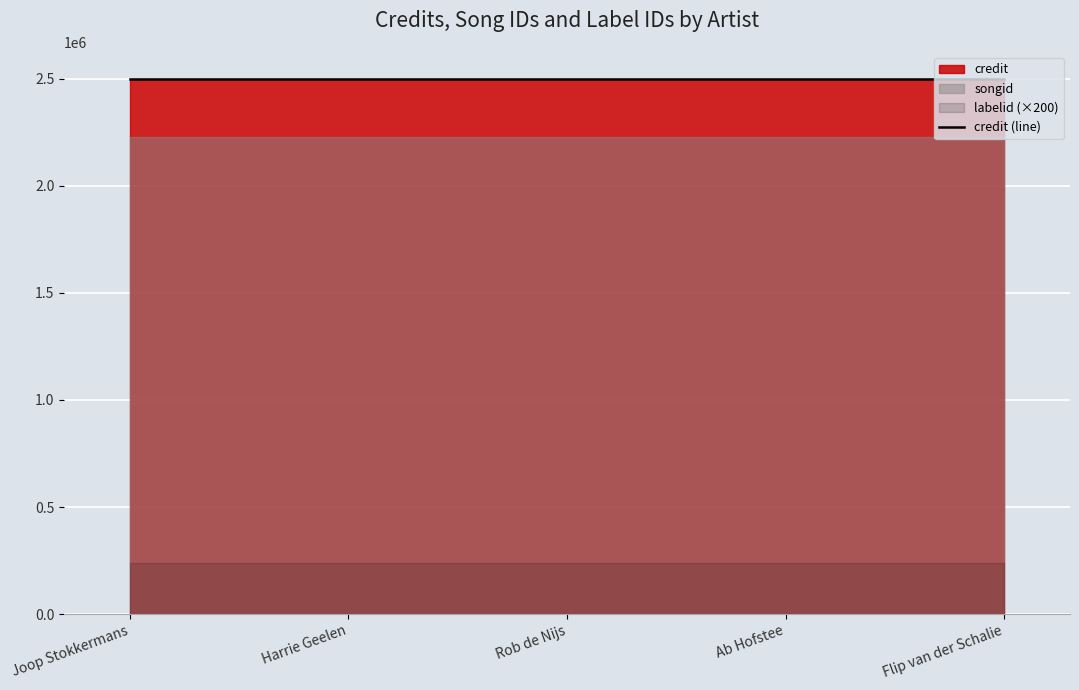

How many distinct data groups are displayed?

3